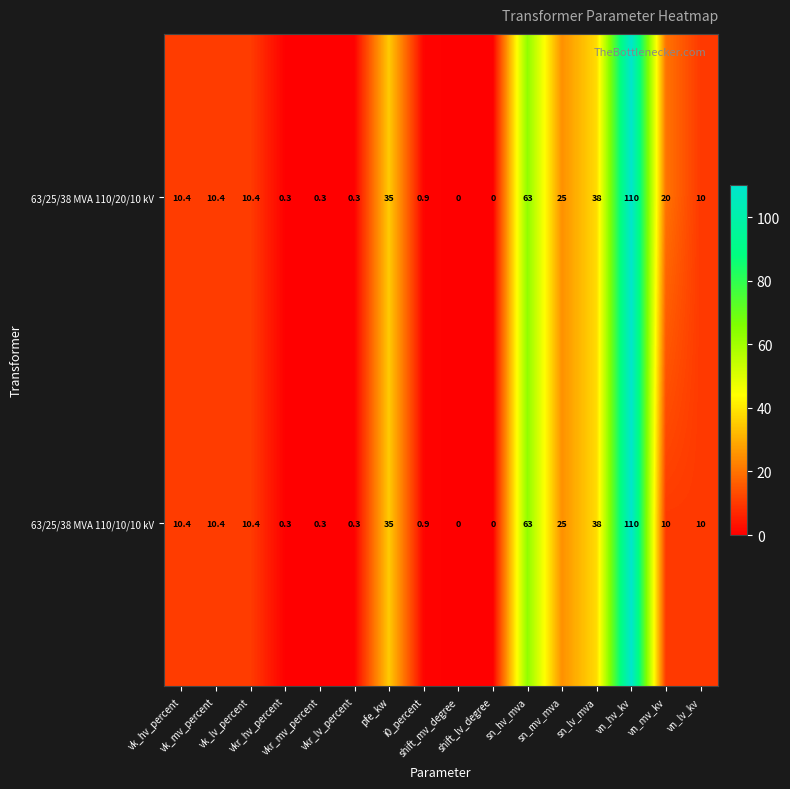

What is the maximum value for 63/25/38 MVA 110/10/10 kV?

110.0